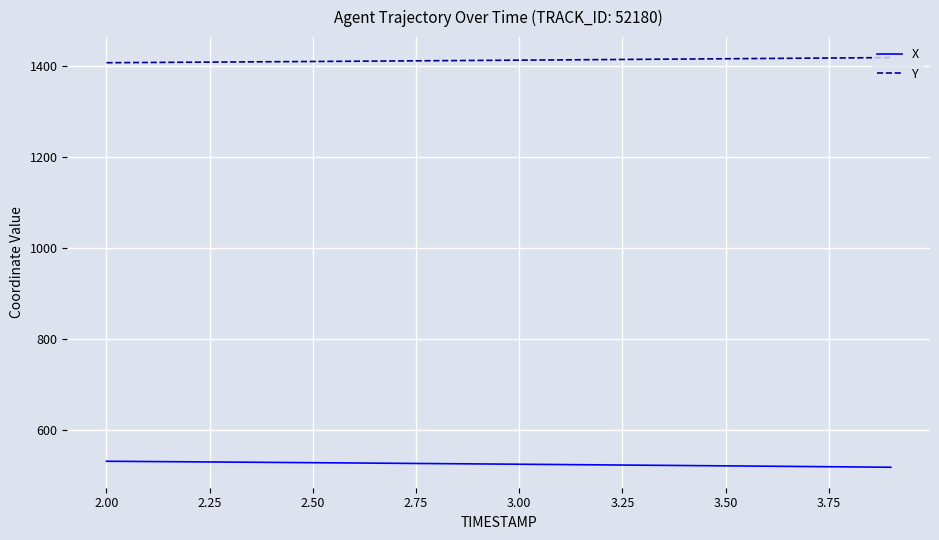

What is the greatest value displayed?

1419.5